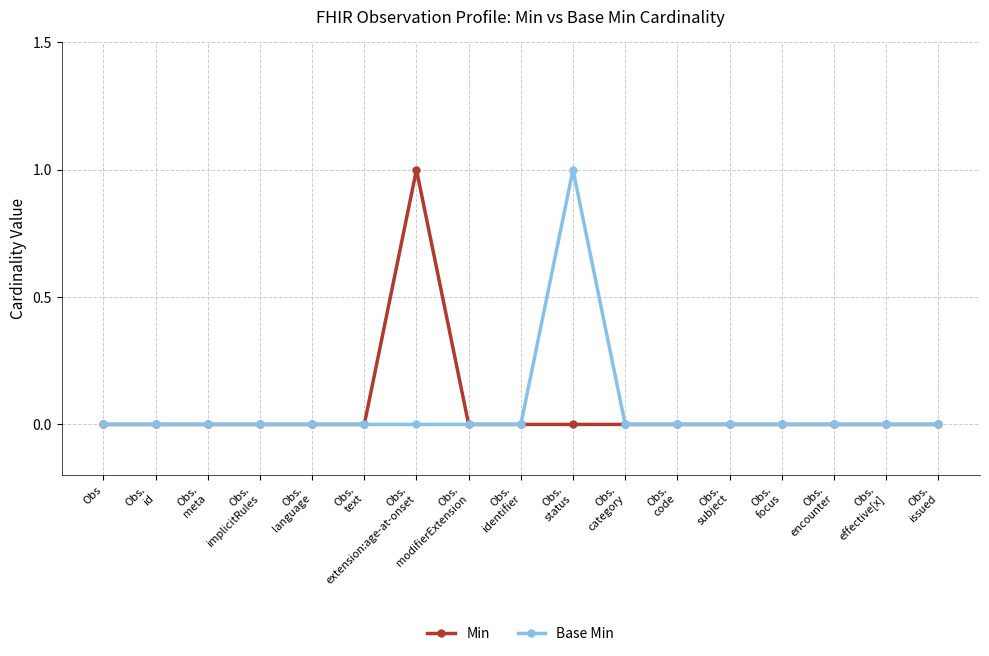

Reading left to right, list all the values displayed in this chart.

Min: Obs=0	Obs.
id=0	Obs.
meta=0	Obs.
implicitRules=0	Obs.
language=0	Obs.
text=0	Obs.
extension:age-at-onset=1	Obs.
modifierExtension=0	Obs.
identifier=0	Obs.
status=0	Obs.
category=0	Obs.
code=0	Obs.
subject=0	Obs.
focus=0	Obs.
encounter=0	Obs.
effective[x]=0	Obs.
issued=0
Base Min: Obs=0	Obs.
id=0	Obs.
meta=0	Obs.
implicitRules=0	Obs.
language=0	Obs.
text=0	Obs.
extension:age-at-onset=0	Obs.
modifierExtension=0	Obs.
identifier=0	Obs.
status=1	Obs.
category=0	Obs.
code=0	Obs.
subject=0	Obs.
focus=0	Obs.
encounter=0	Obs.
effective[x]=0	Obs.
issued=0